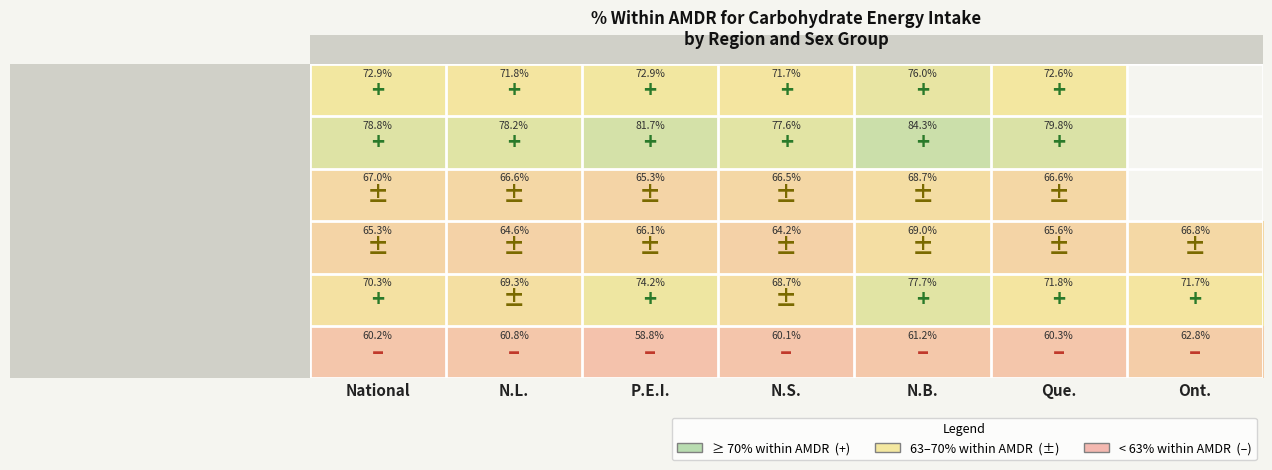

What is the highest value of the Males 2015 series?

62.8